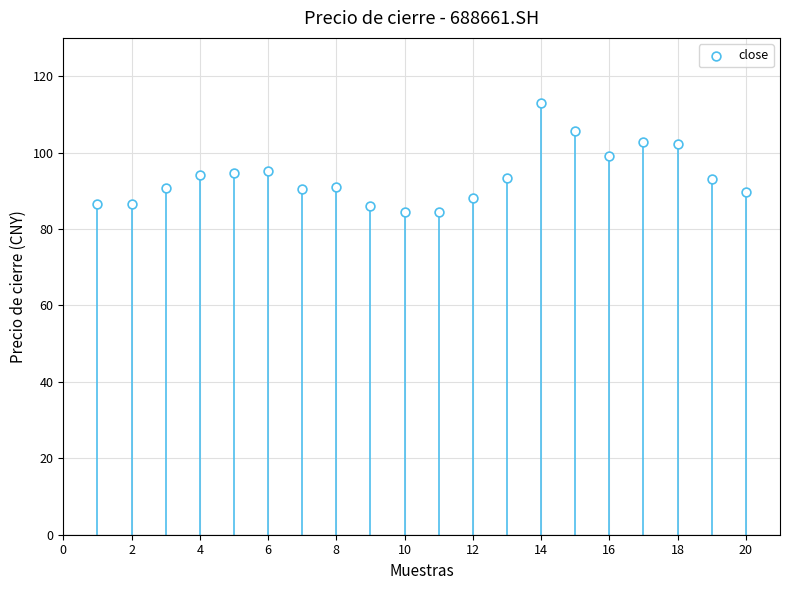

What is the range of X values (max minus min)?

19.0